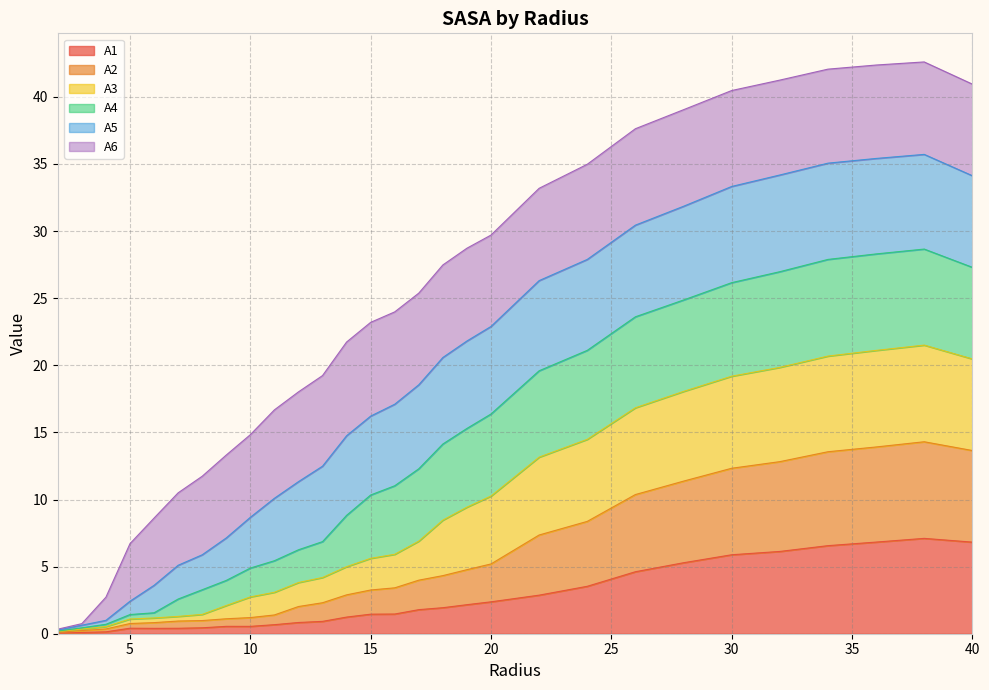

What position from the left is 4.0?

3